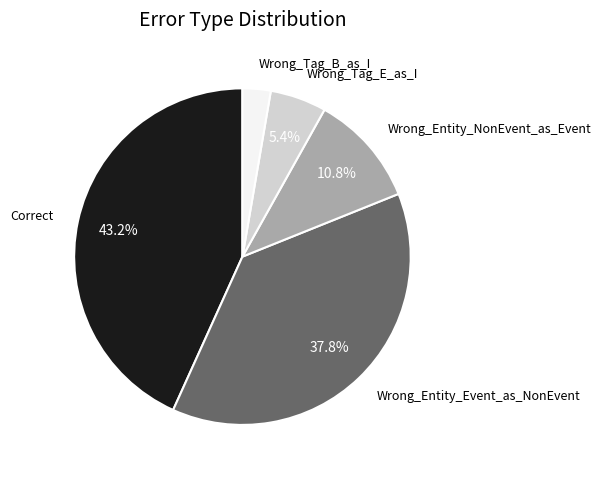

What percentage is the Wrong_Entity_Event_as_NonEvent slice, to the nearest percent?

38%